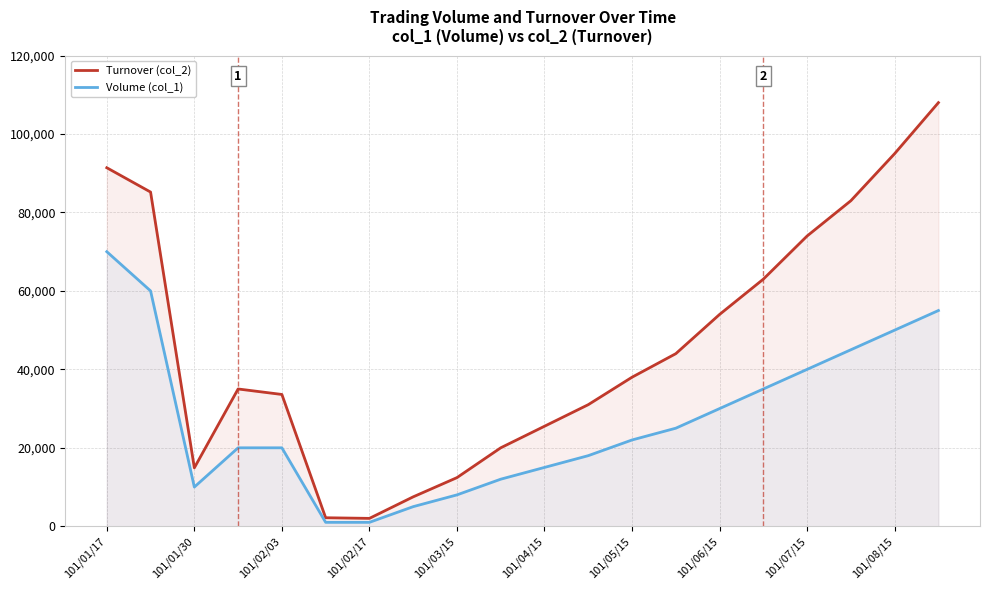

At how many categories does at least one series exceed 29970?

13